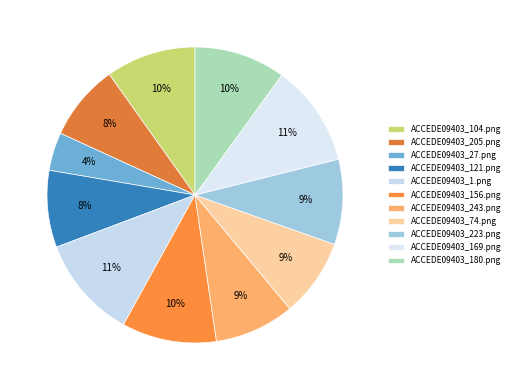

The ACCEDE09403_205.png slice represents 18% of the pie. True or false?

False